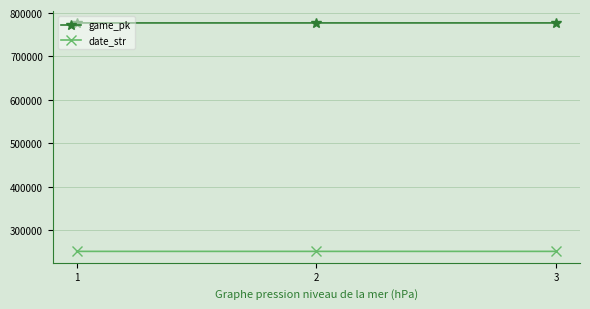

What is the minimum value for game_pk?

777162